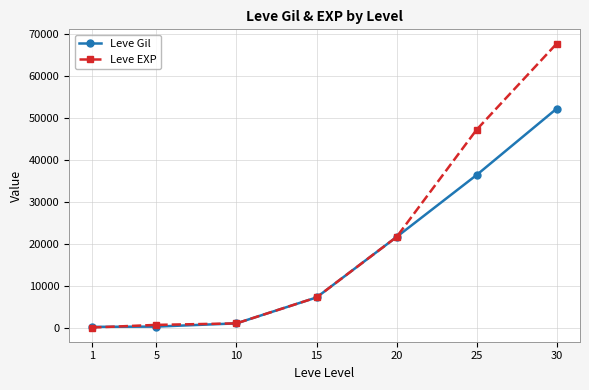

Which series has the widest spread of values?

Leve EXP